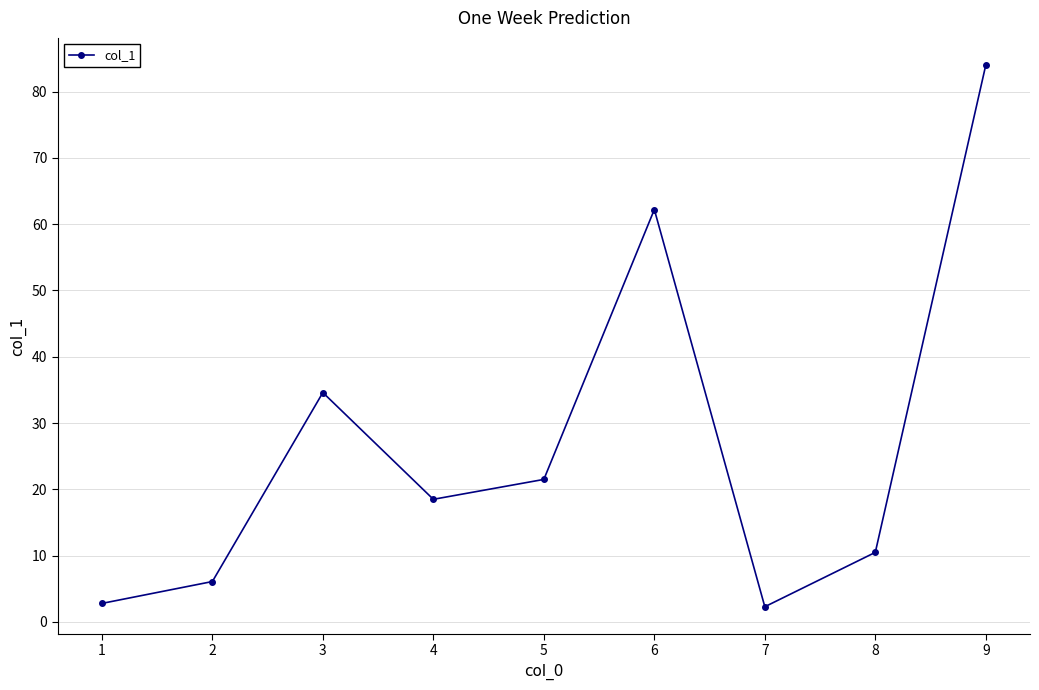

Reading left to right, what are all the values shown in this chart?

1=2.8	2=6.1	3=34.6	4=18.5	5=21.5	6=62.2	7=2.3	8=10.5	9=84.0